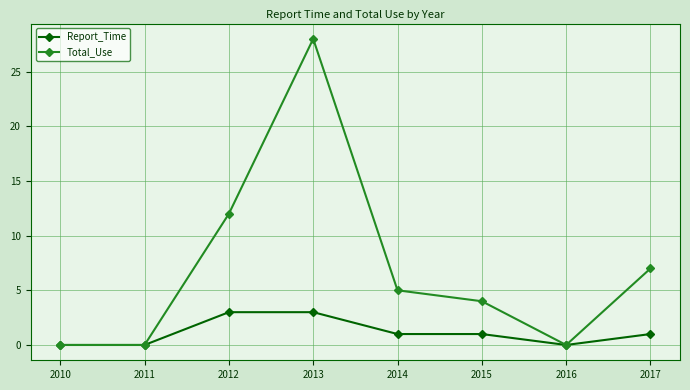

What is the total value across all series at 2013?

31